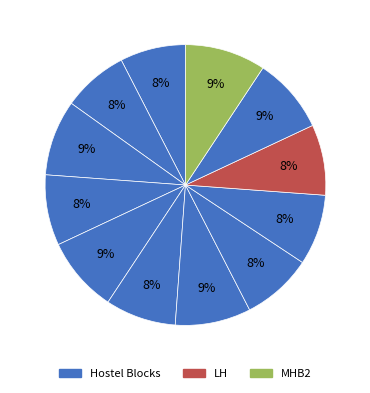

What is the largest slice in the pie chart?

MHB2